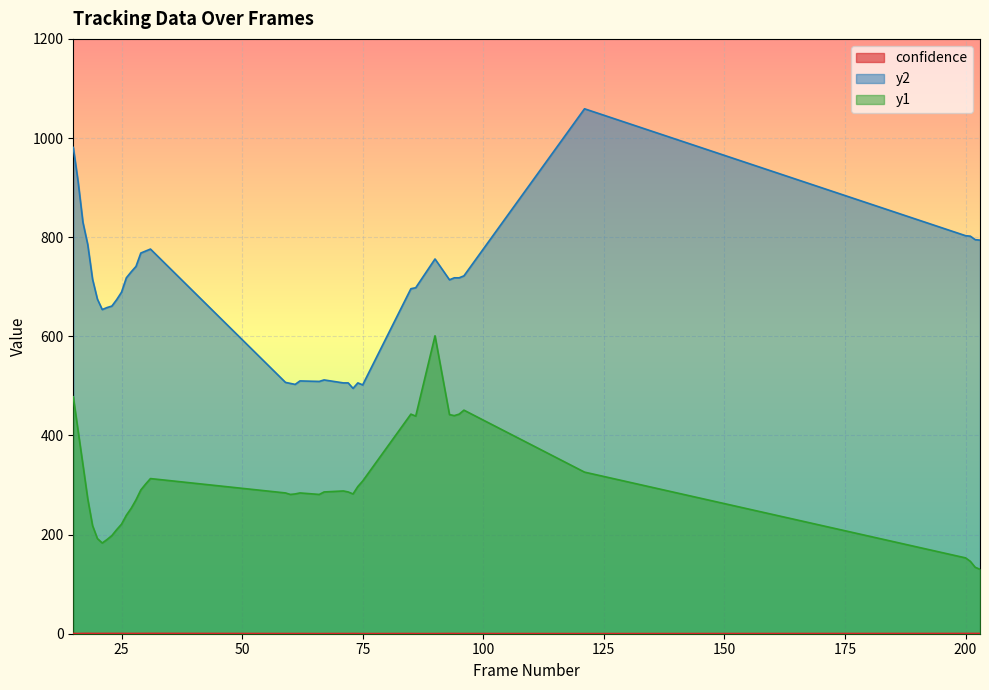

Rank the series by their maximum value, from highest to lowest.

y2, y1, confidence